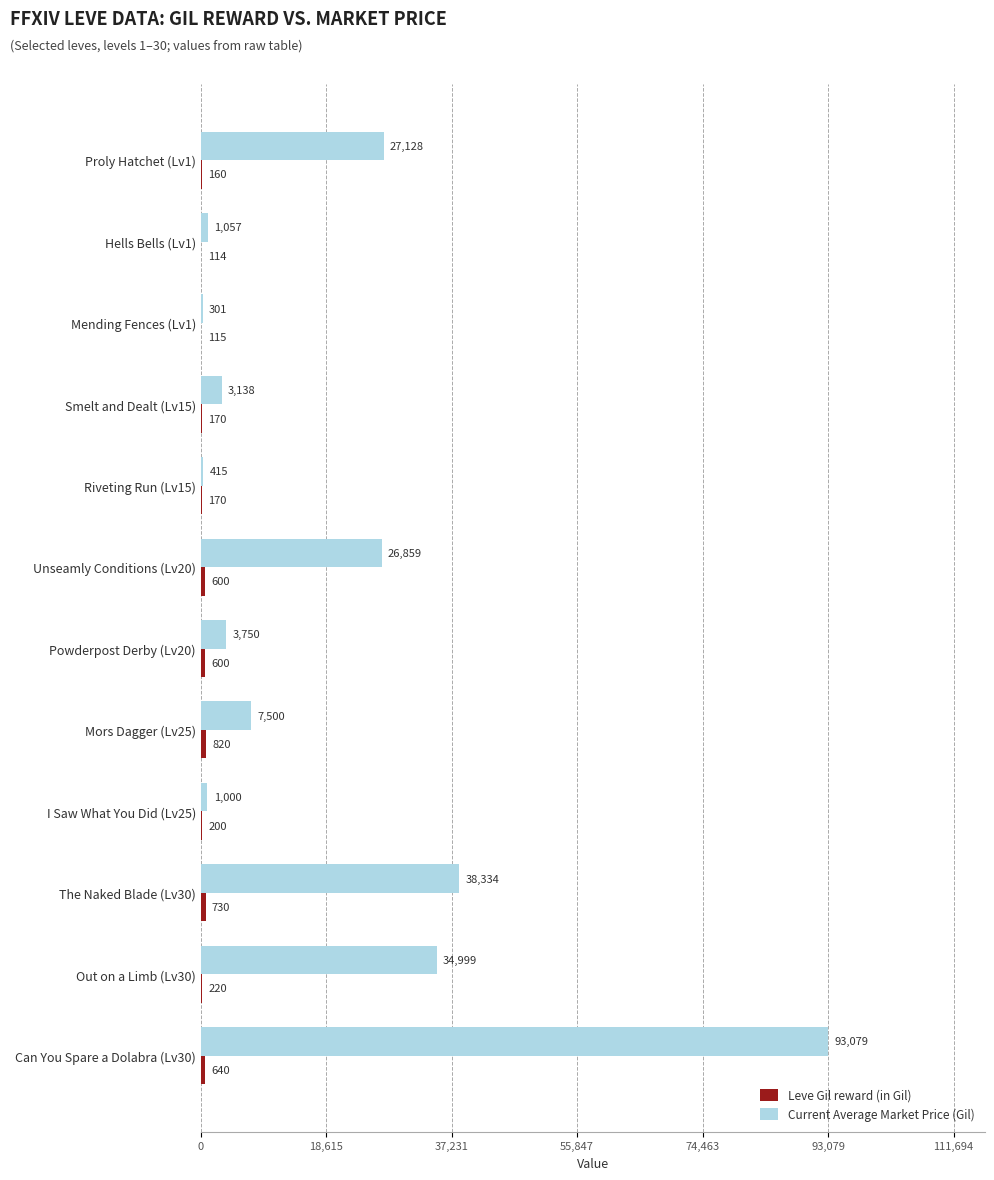

What is the maximum value shown in the chart?

93079